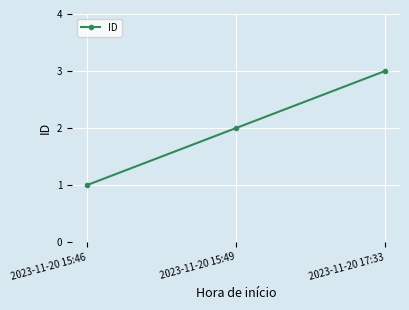

Count the values in the range 1 to 3.

3